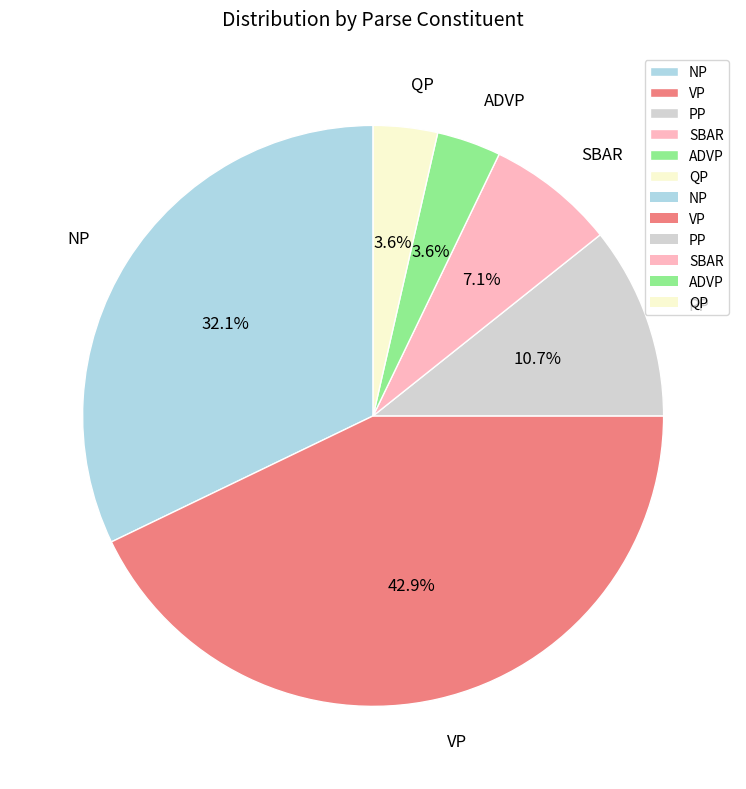

What portion of the pie excludes SBAR?

92.9%